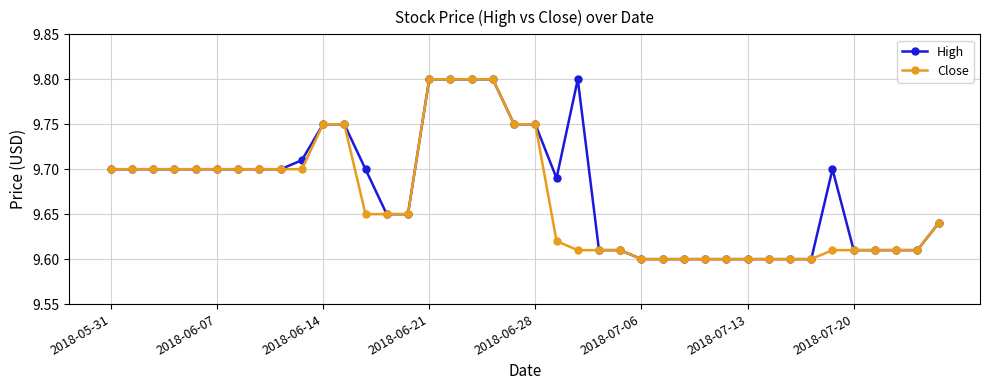

True or false: High has more than 1 interior local peaks.

True